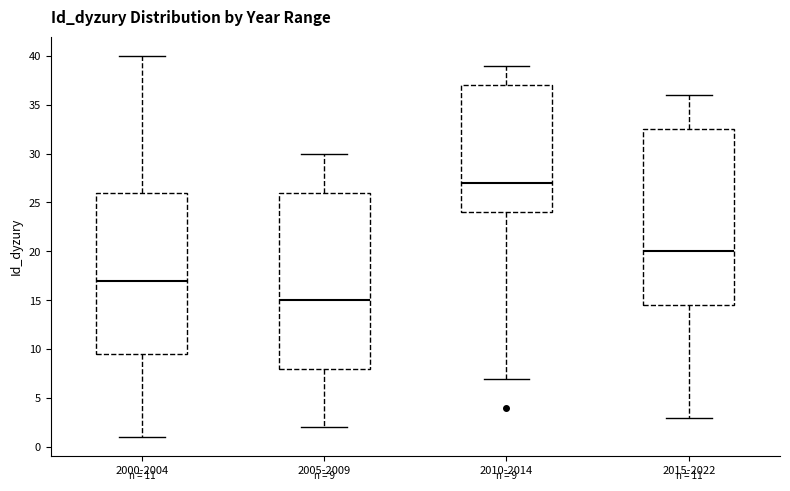

Which box has the highest median line?

2010-2014